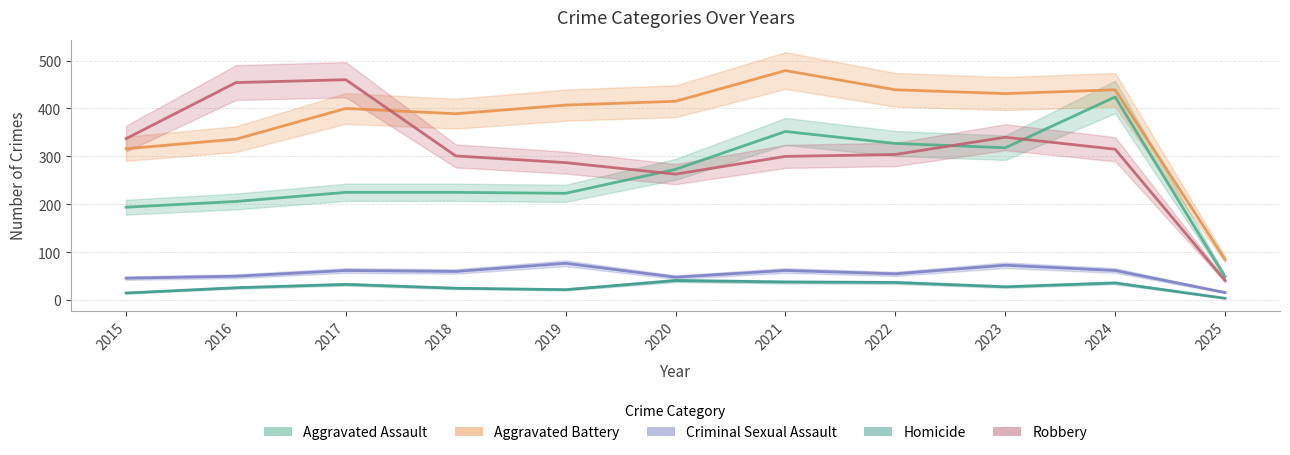

How many lines are shown in the chart?

5